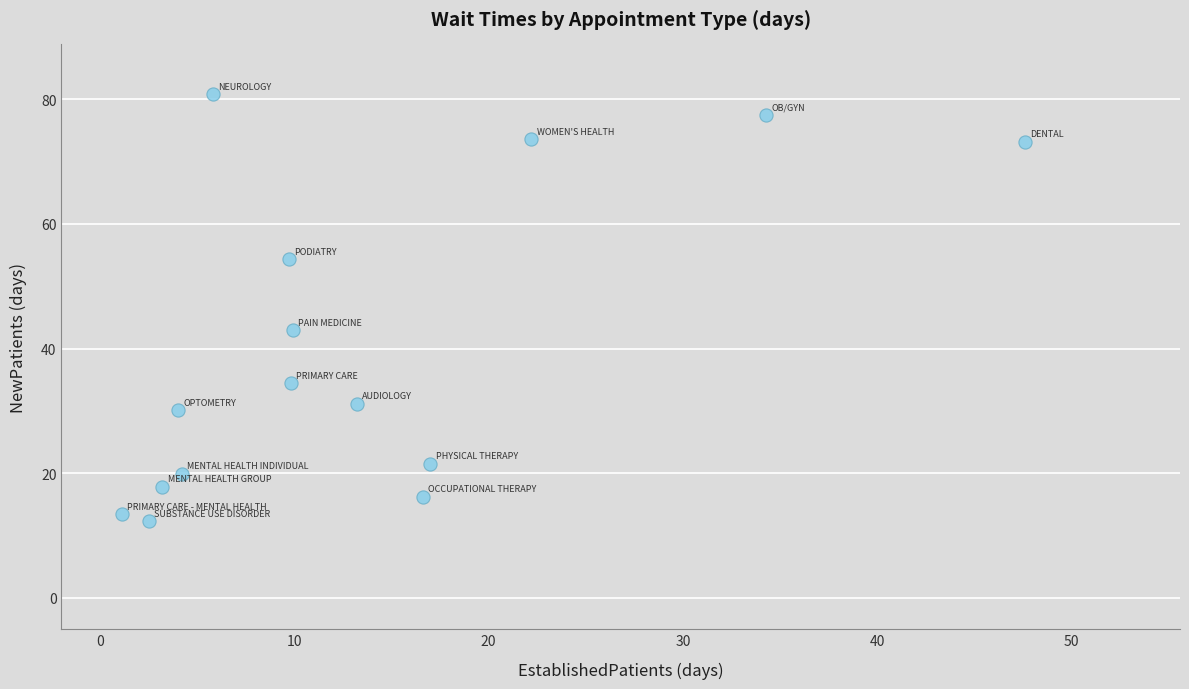

What is the range of Y values (max minus min)?

68.5